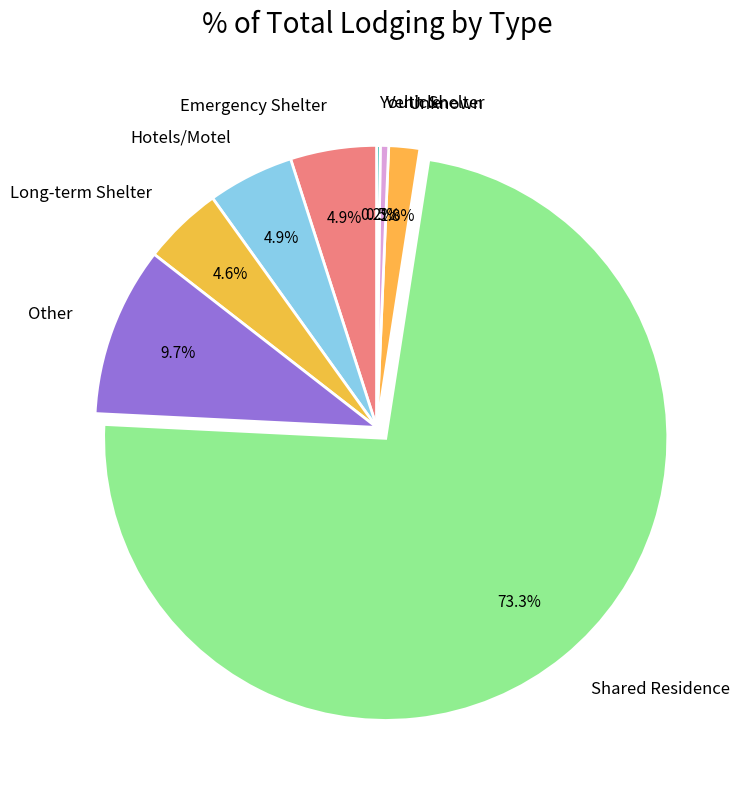

To the nearest percent, what is the difference between the Unknown and Emergency Shelter slice percentages?

3%